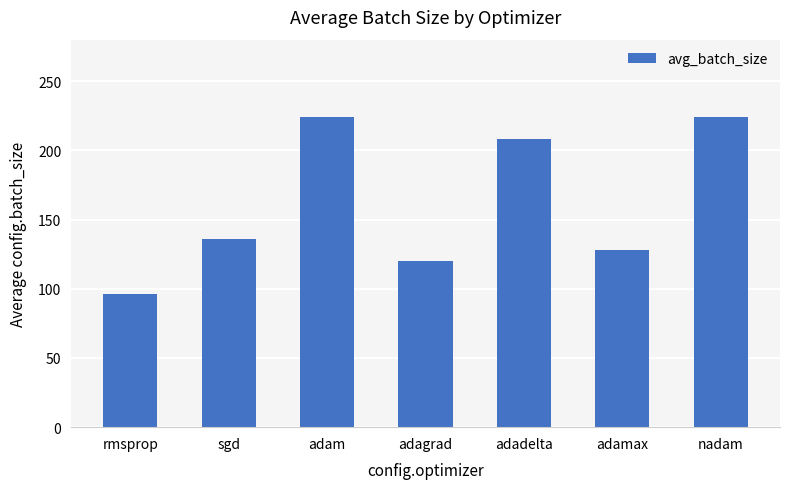

Which category has the lowest value across all series?

rmsprop